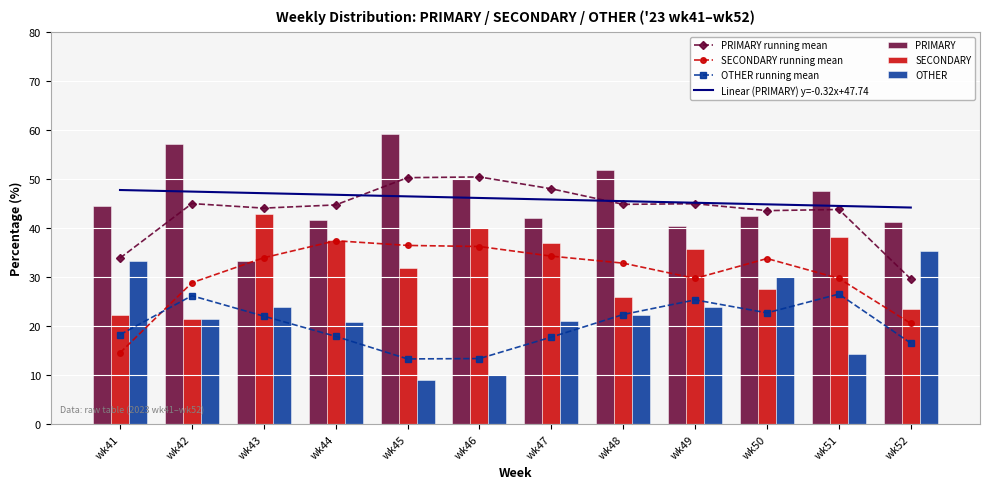

Rank the categories by OTHER value from highest to lowest.

wk52, wk41, wk50, wk43, wk49, wk48, wk42, wk47, wk44, wk51, wk46, wk45